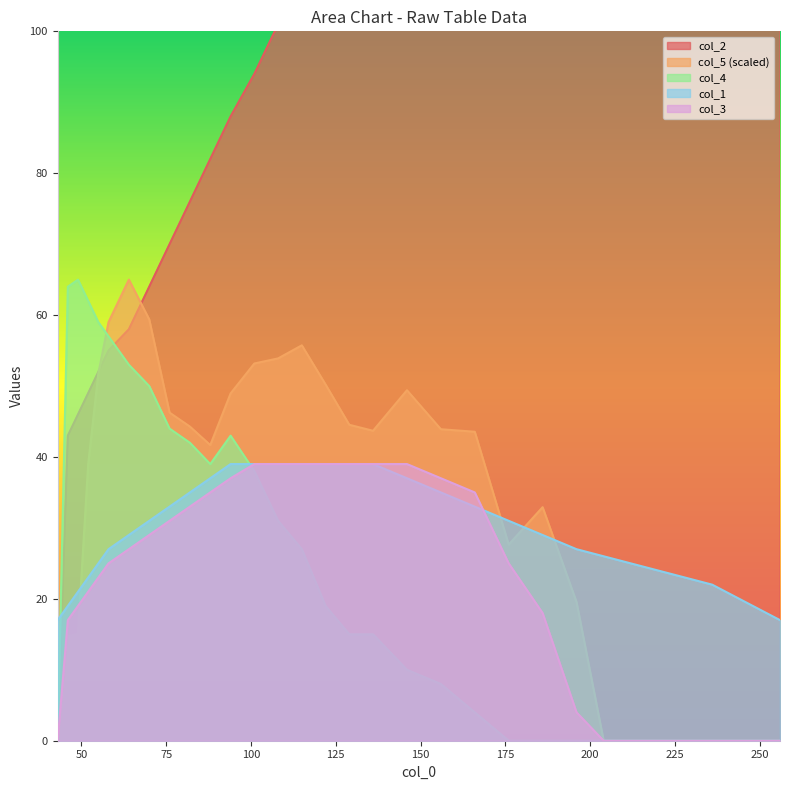

Which series changed the most between 115 and 196?

col_2